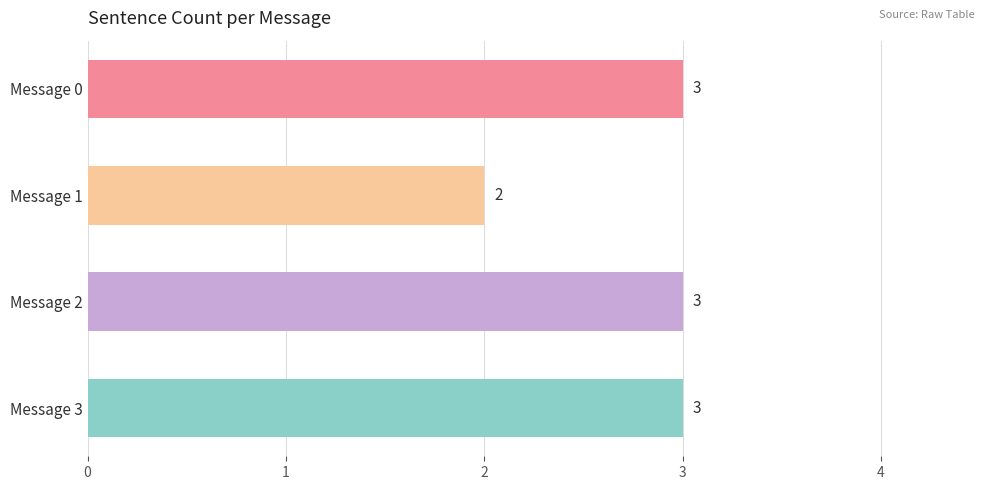

What is the value of the 2nd bar from the top?

2